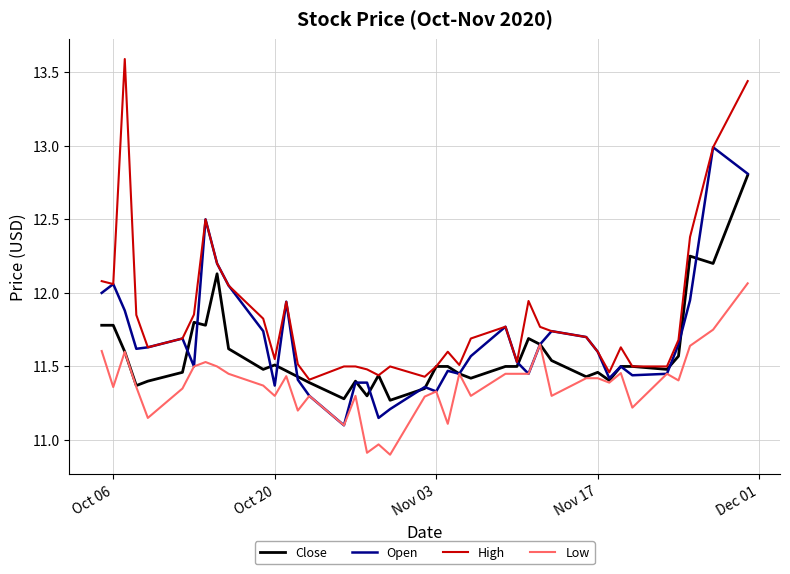

List the series in order of their overall mean, lowest first.

Low, Close, Open, High